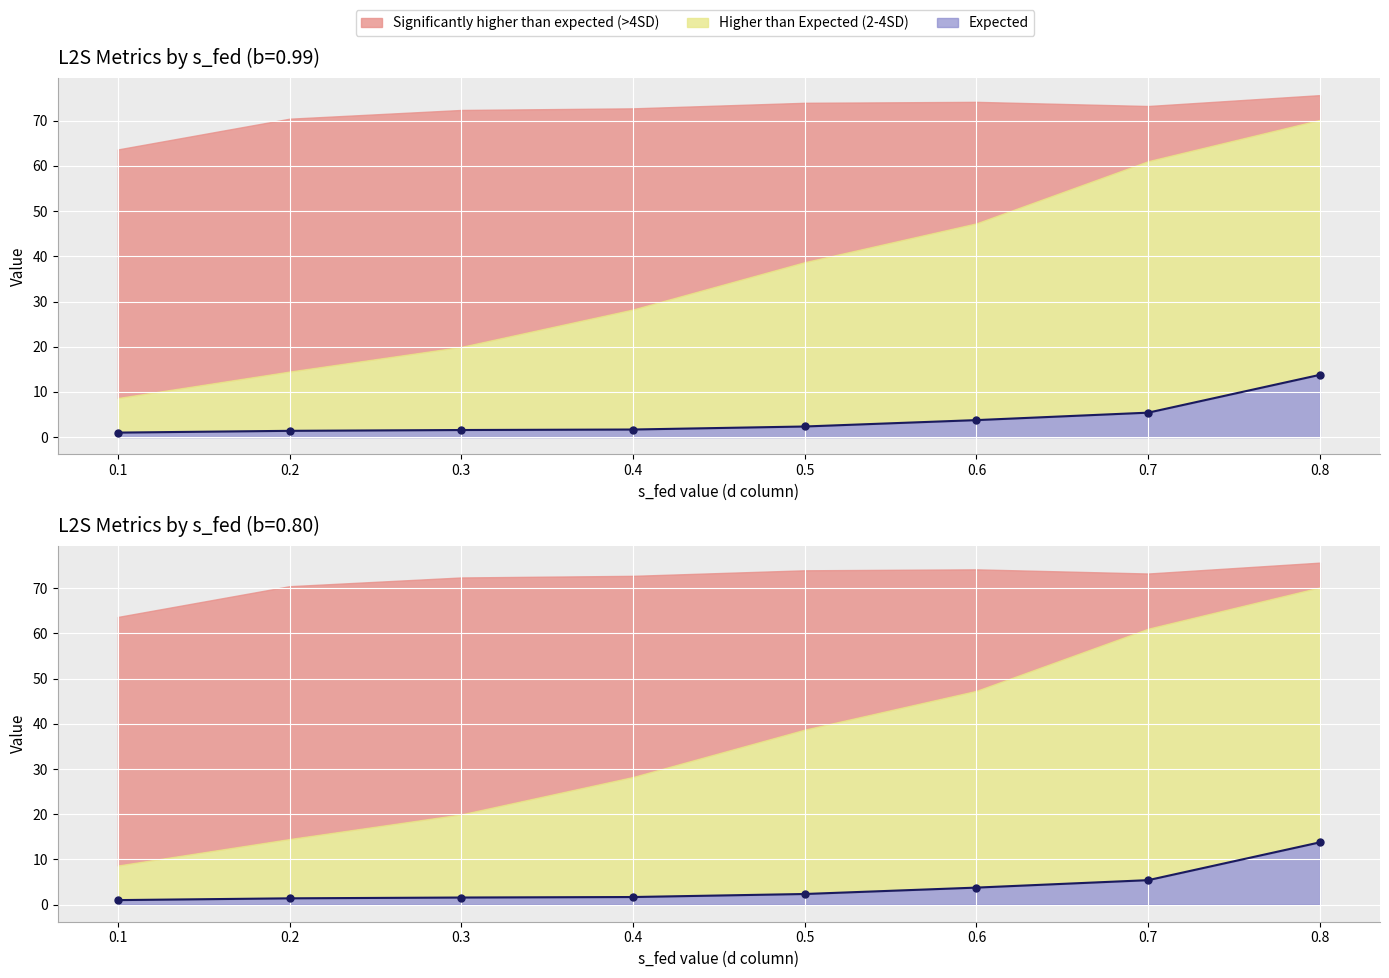

True or false: the data has more than 2 interior local peaks.

False